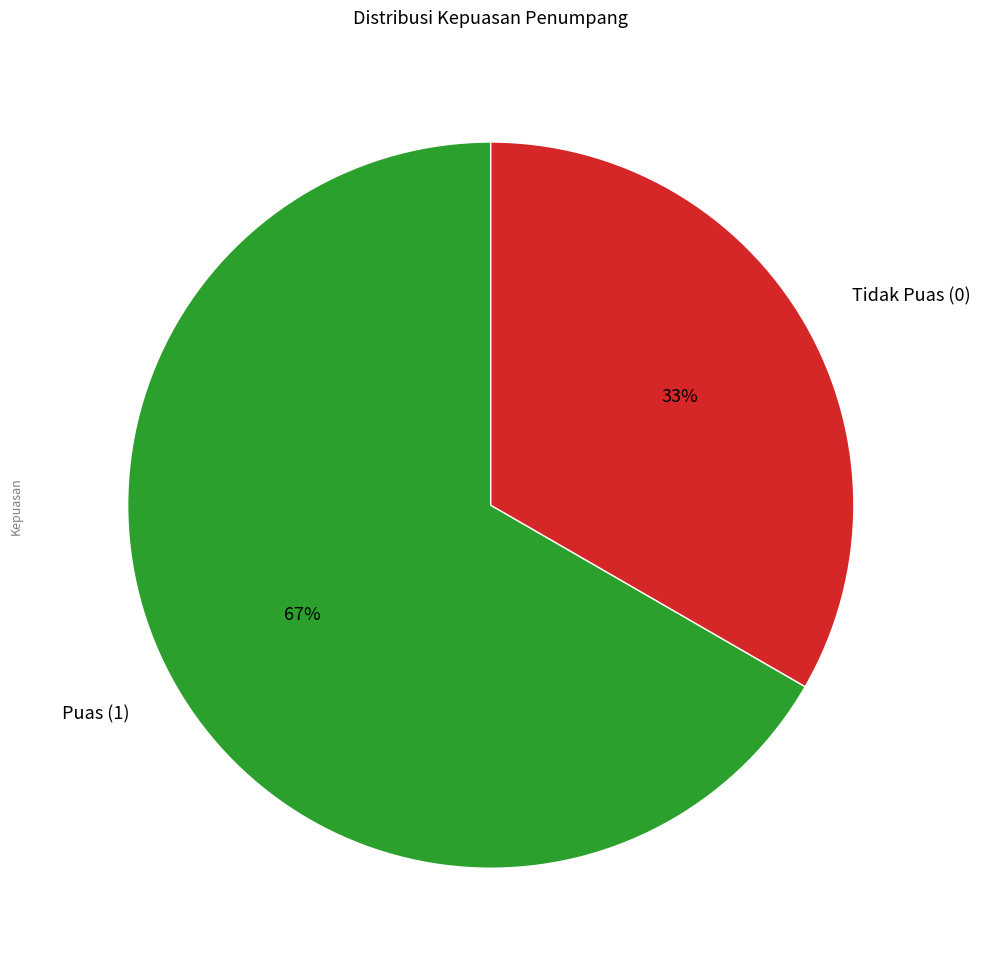

Is there any slice that represents more than half of the pie?

Yes